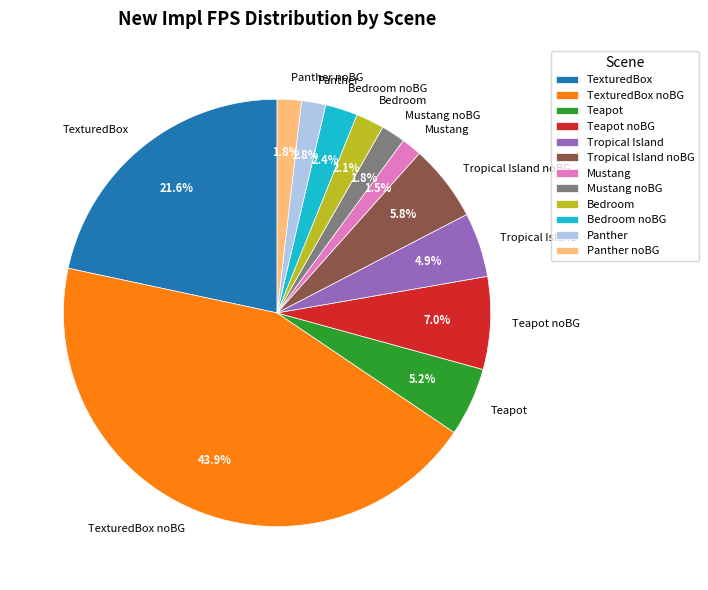

Is there any slice that represents more than half of the pie?

No